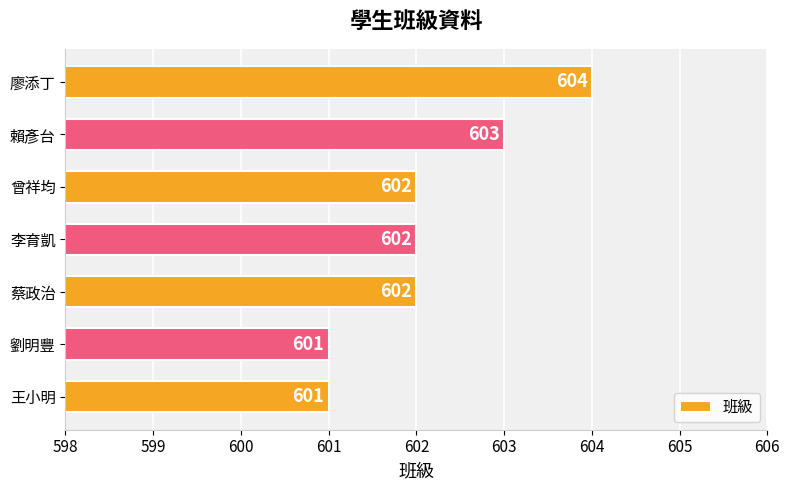

What is the greatest value displayed?

604